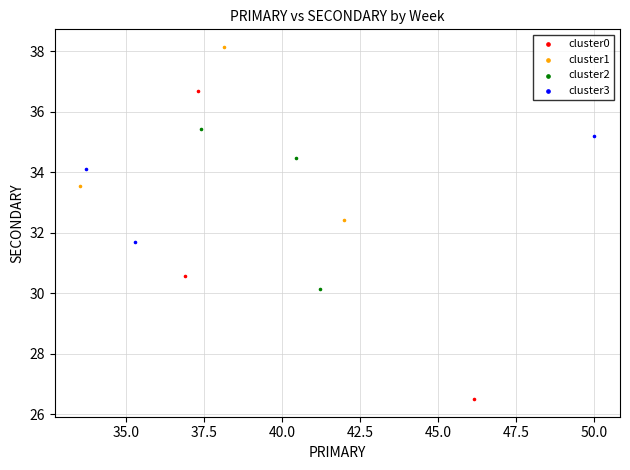

Which series reaches the minimum Y coordinate?

cluster0